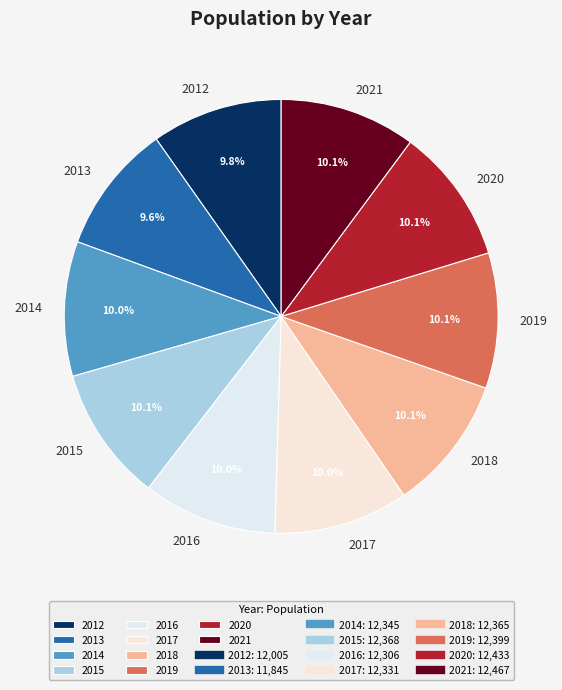

What is the ratio of the value at 2015 to the value at 2021?

1.0